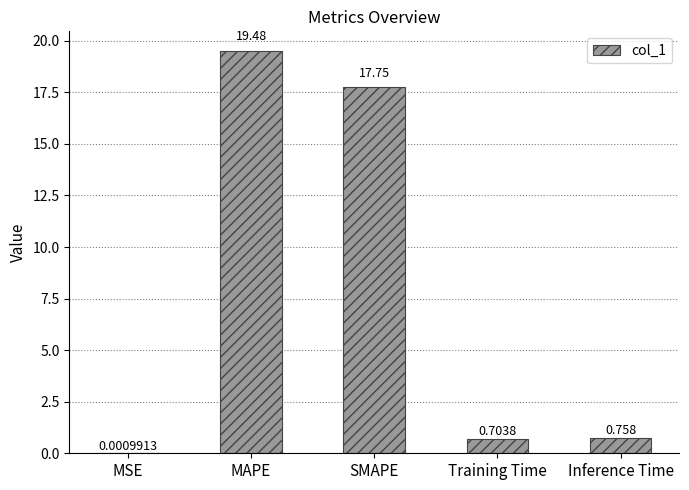

Which category has the highest value across all series?

MAPE